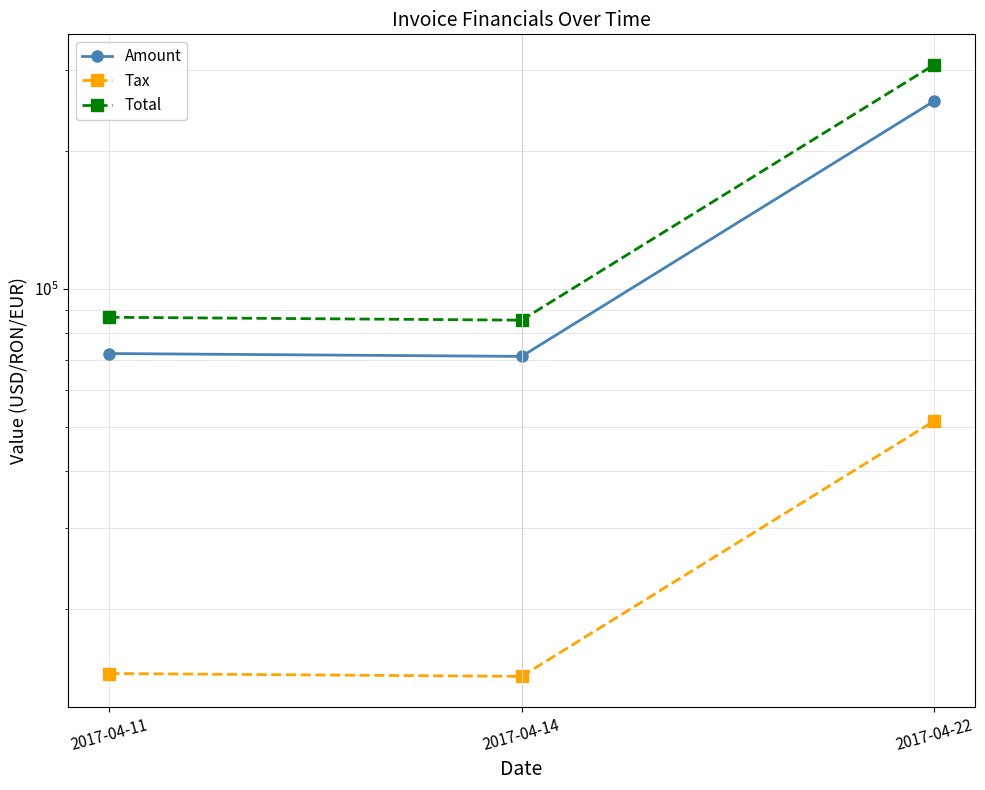

What is the difference between the Total values at 2017-04-14 and 2017-04-11?

1242.0